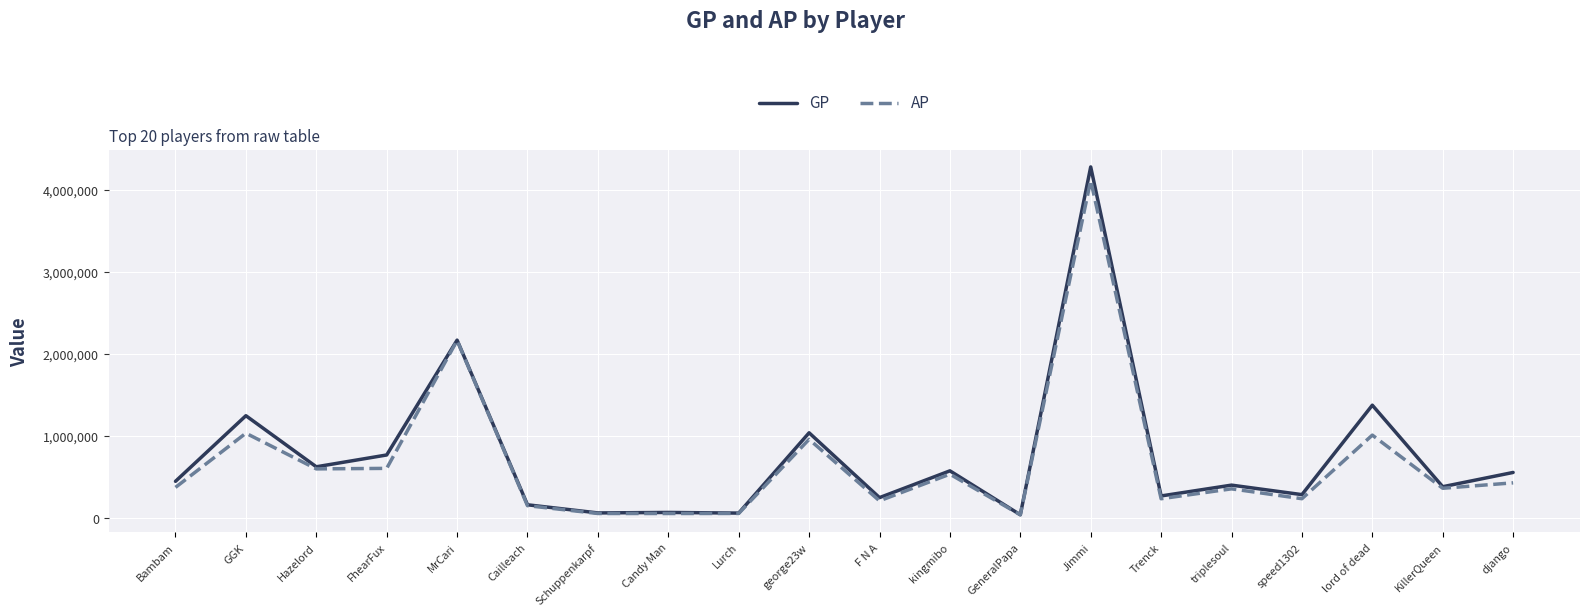

At which category does AP reach its first local peak?

GGK